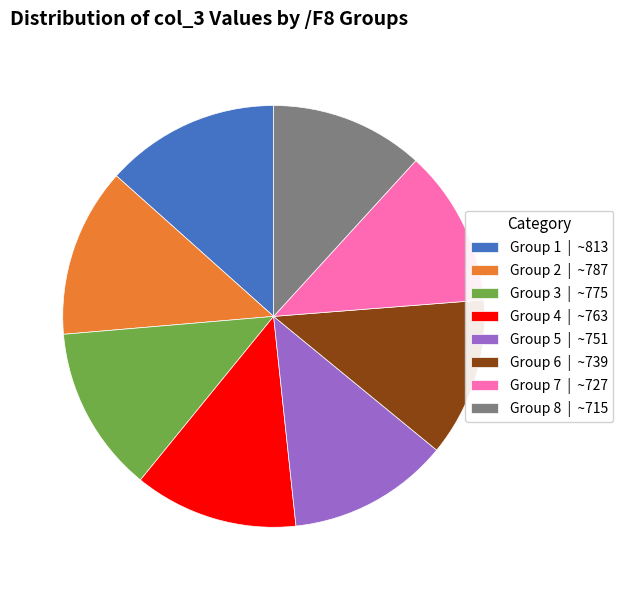

The Group 5 | ~751 slice represents 12% of the pie. True or false?

True